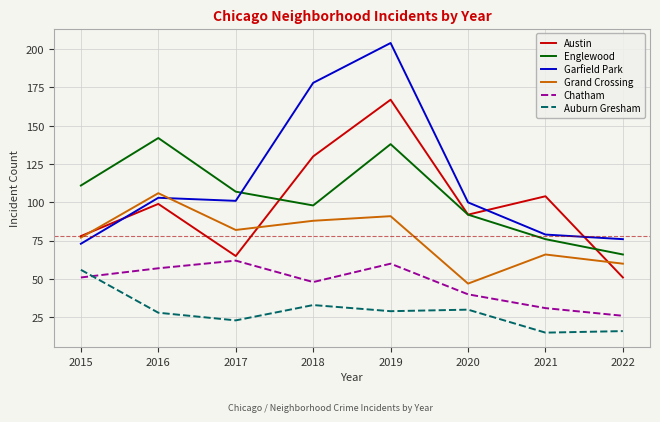

At which category does Auburn Gresham reach its first local valley?

2017